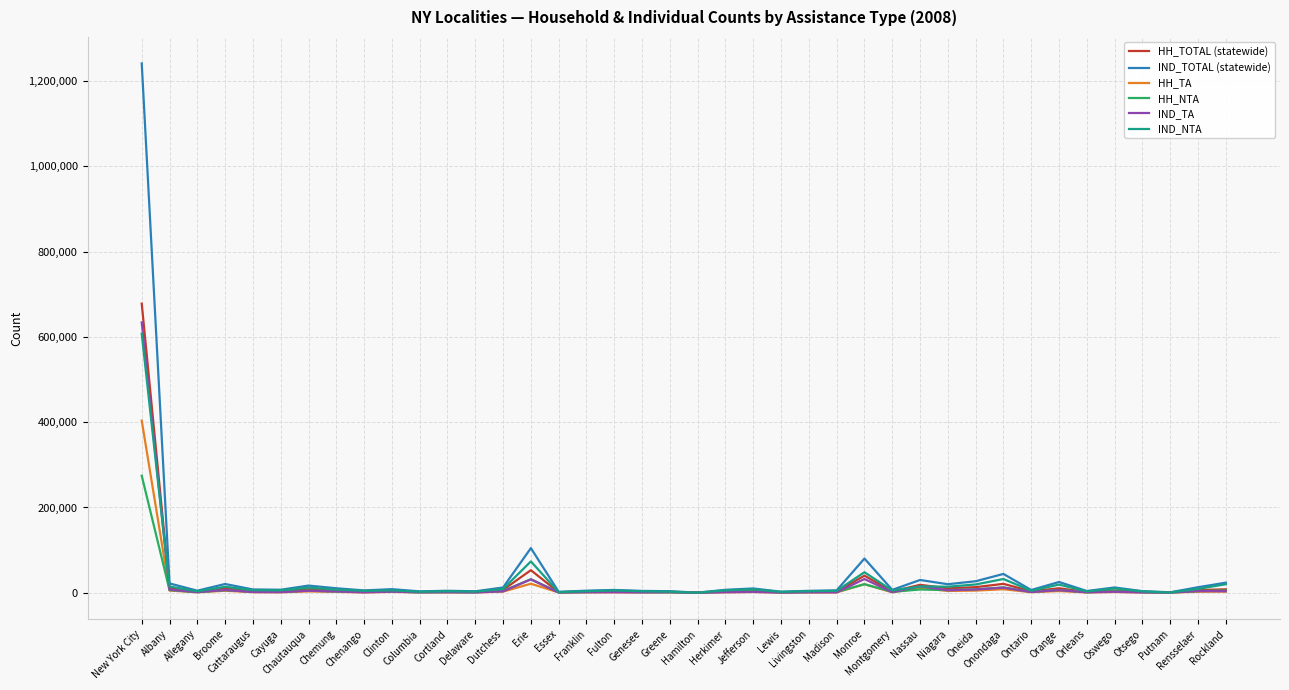

At which category is the sum across all series the highest?

New York City